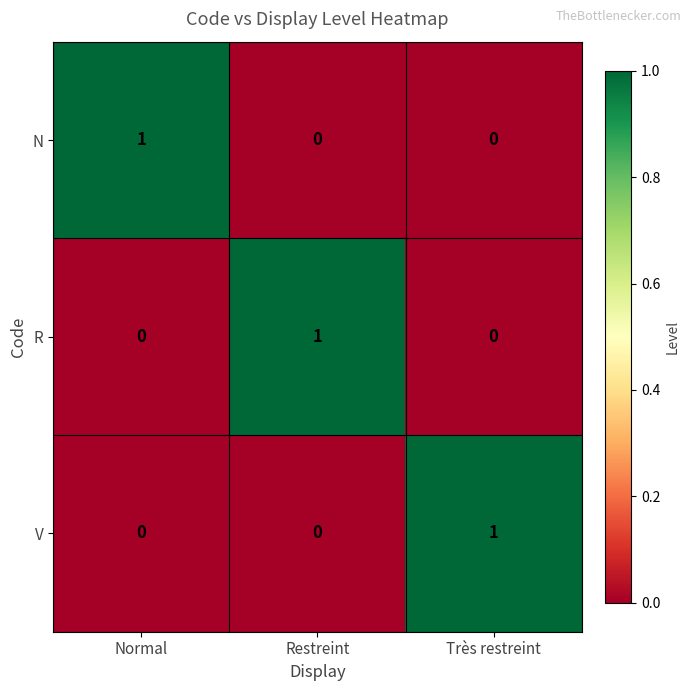

Count the V values in the range 0 to 1.

3